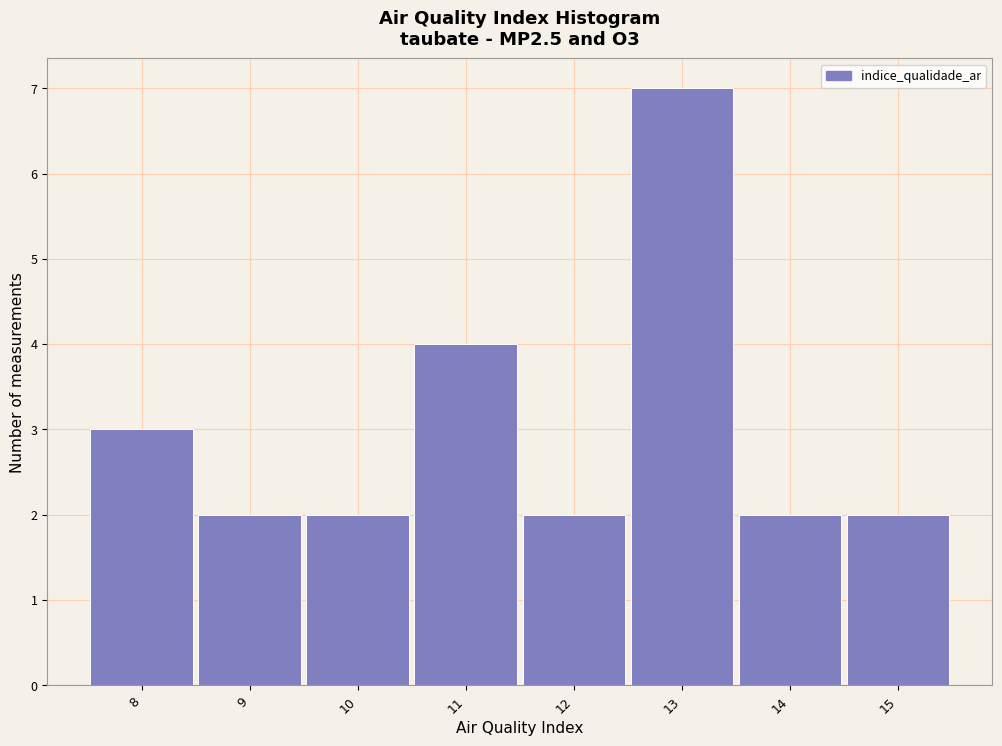

Reading left to right, transcribe this chart: for each bar, give the range it covers on the x-axis and its height. The values are not printed on the chart, so give them approximately, as read against the axis.

7.5 to 8.5: 3
8.5 to 9.5: 2
9.5 to 10.5: 2
10.5 to 11.5: 4
11.5 to 12.5: 2
12.5 to 13.5: 7
13.5 to 14.5: 2
14.5 to 15.5: 2